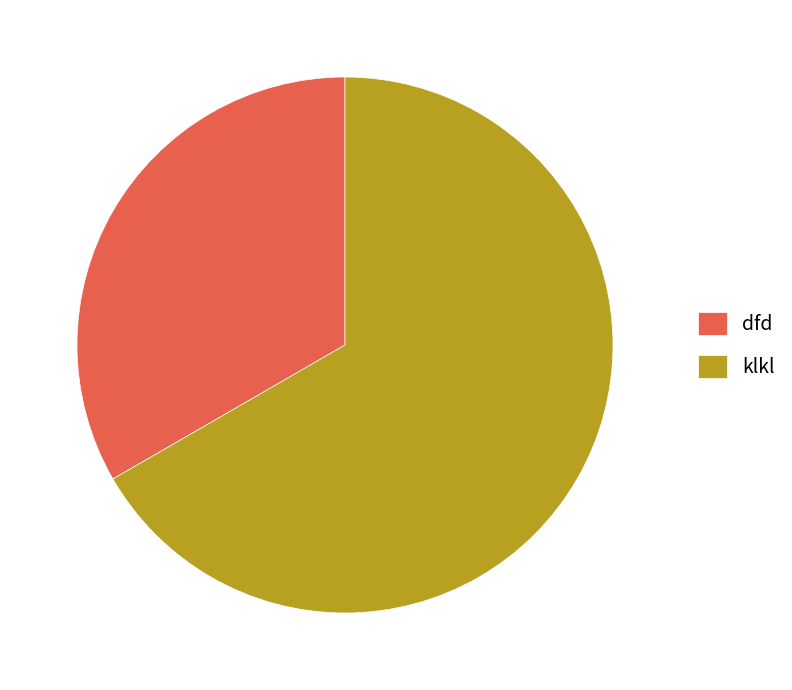

How many slices are in this pie chart?

2